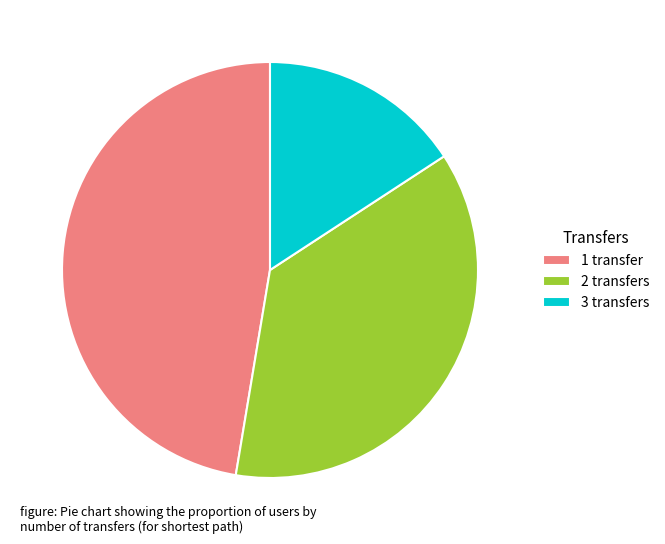

Count the number of slices in the pie.

3